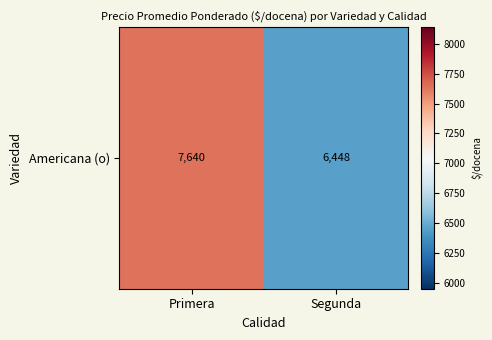

How many data points are less than 7640?

1